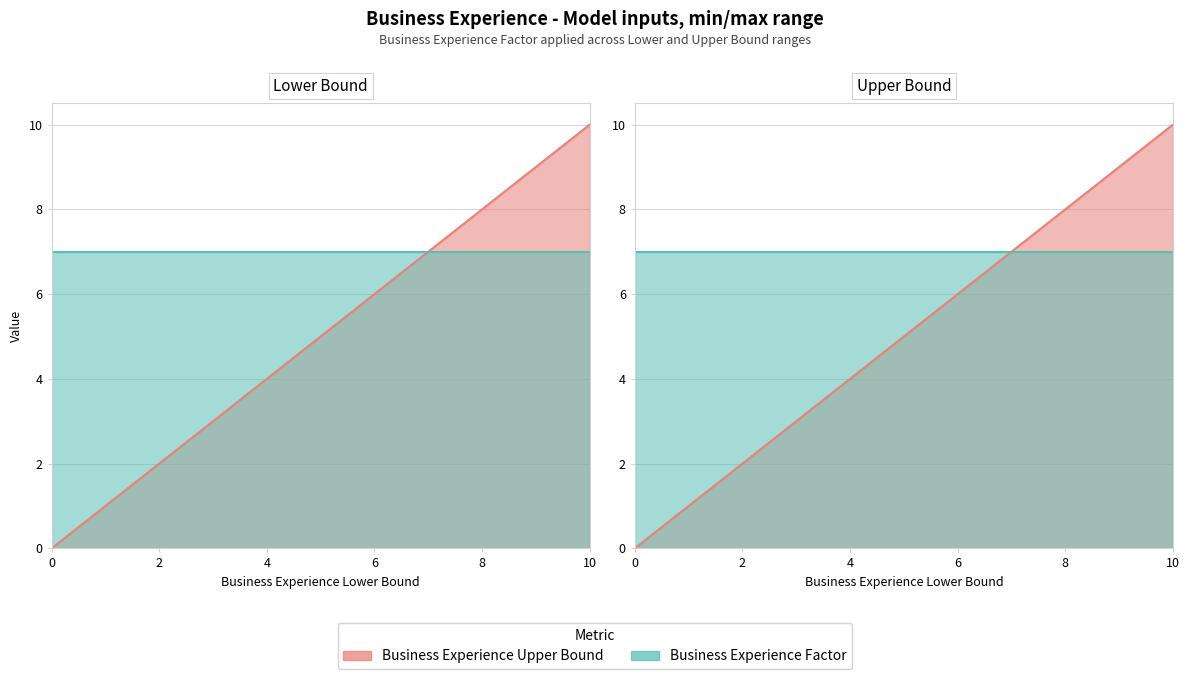

List the labels in order of value, smallest first.

0, 1, 2, 3, 4, 5, 6, 7, 8, 9, 10